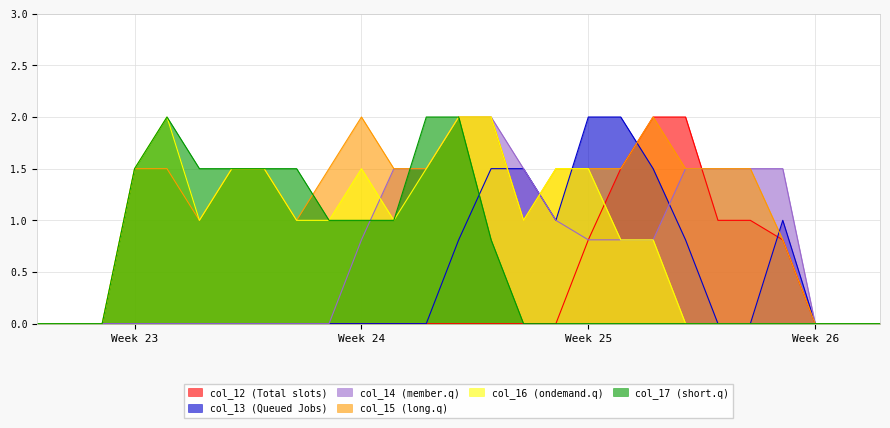

How many distinct data groups are displayed?

6